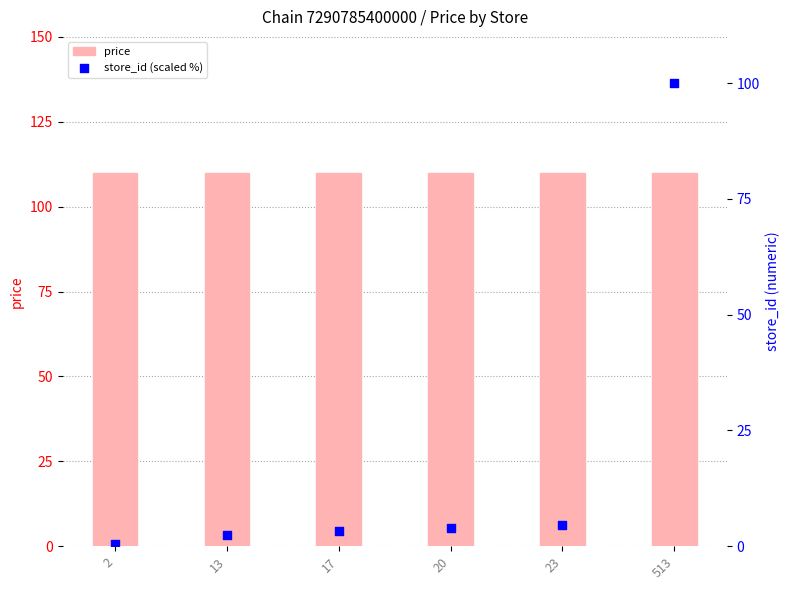

Is the value of store_id (scaled %) at 2 greater than the value of price at 2?

No